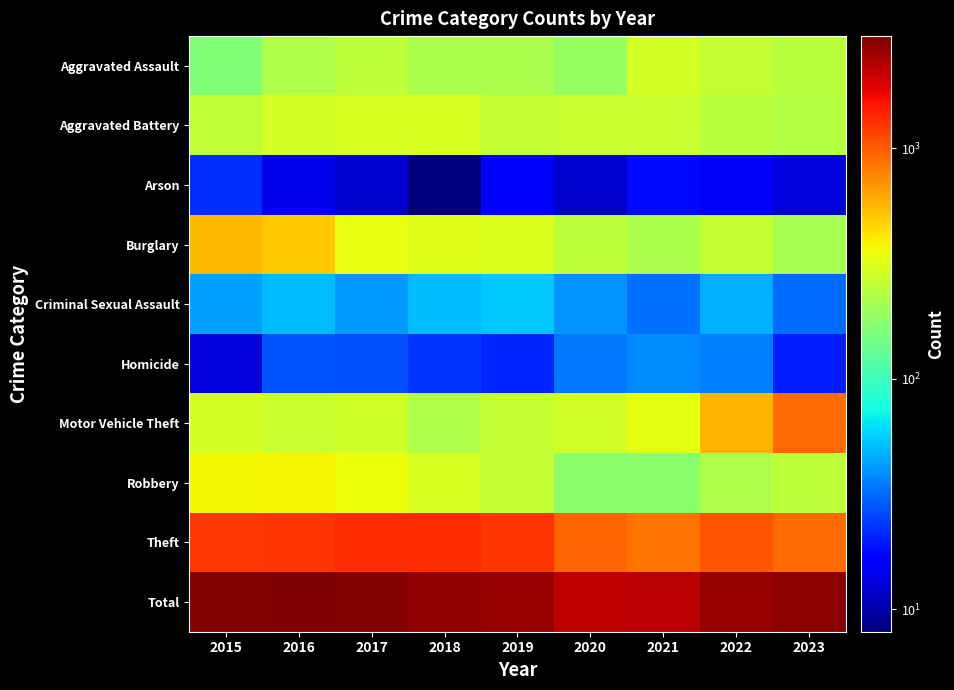

How many categories are shown in the chart?

9